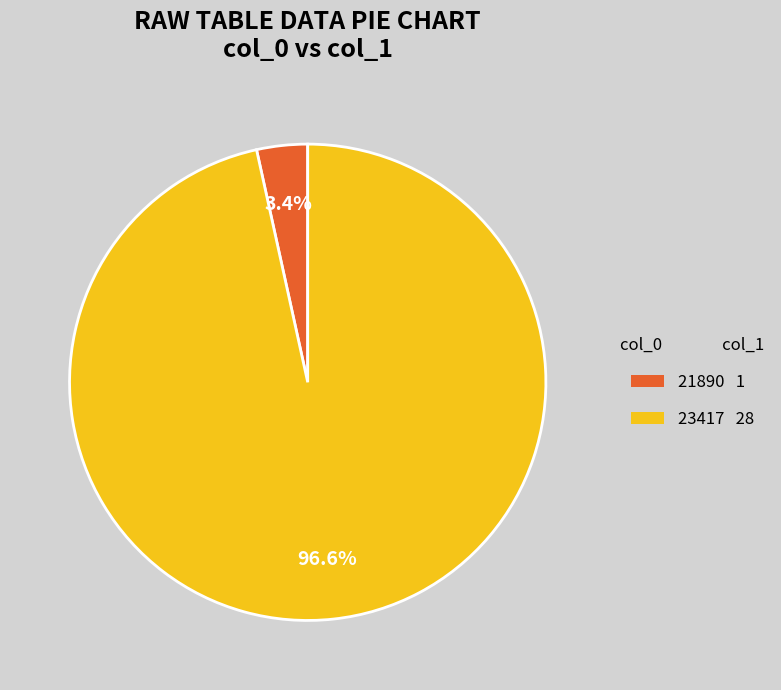

Is there any slice that represents more than half of the pie?

Yes